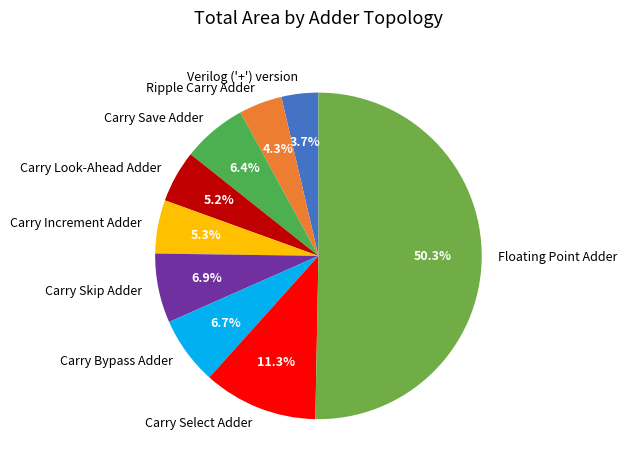

Which slice represents more than half of the pie?

Floating Point Adder